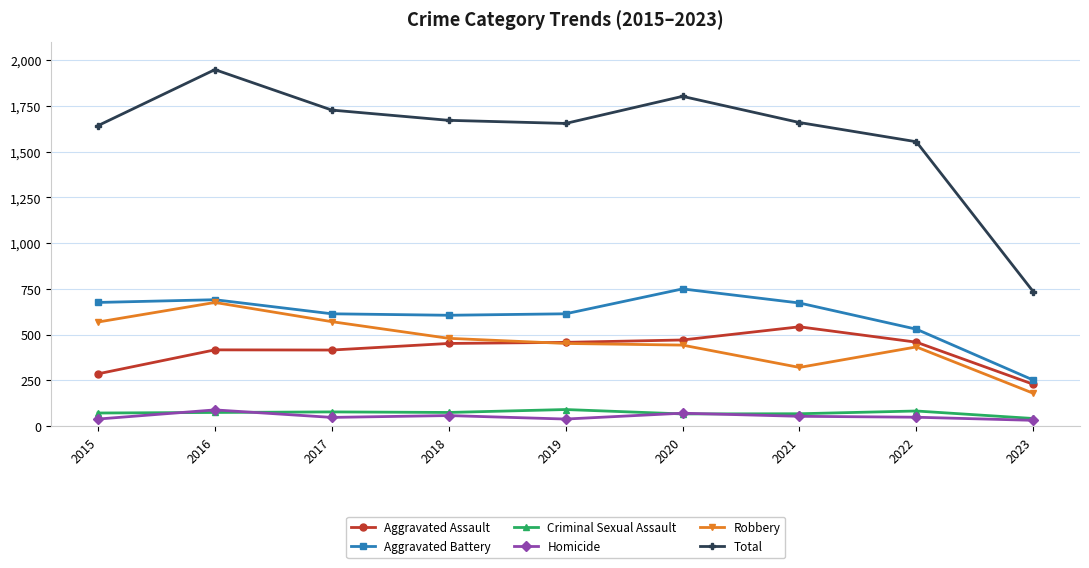

What is the maximum value shown in the chart?

1948